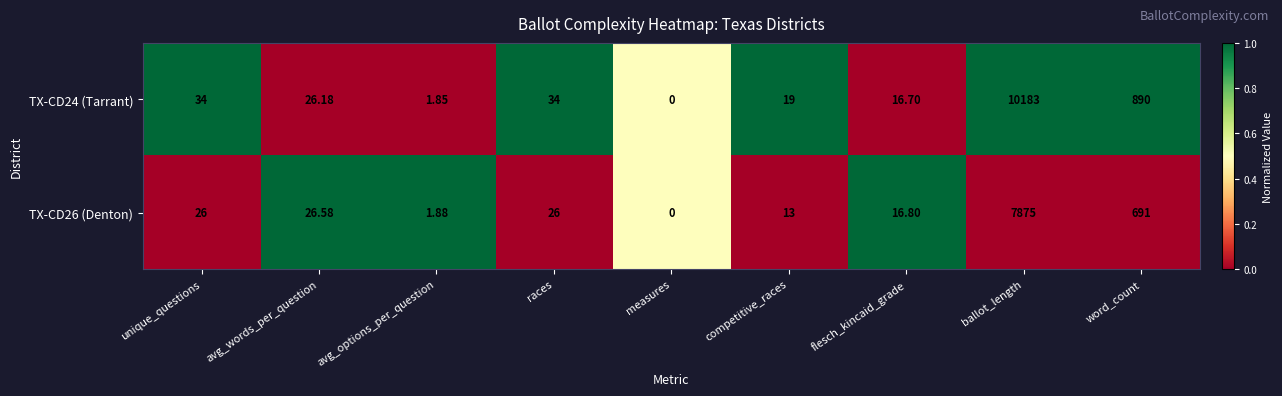

Count the number of categories in the chart.

9